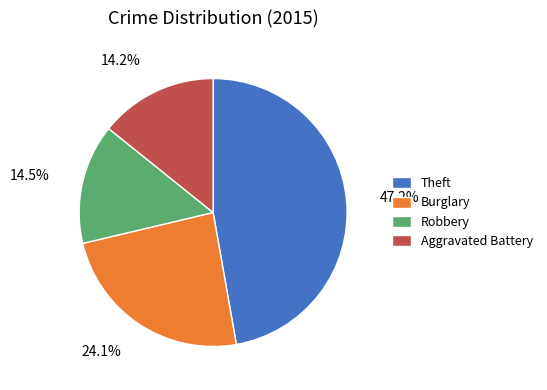

Does Aggravated Battery account for over 50% of the chart?

No